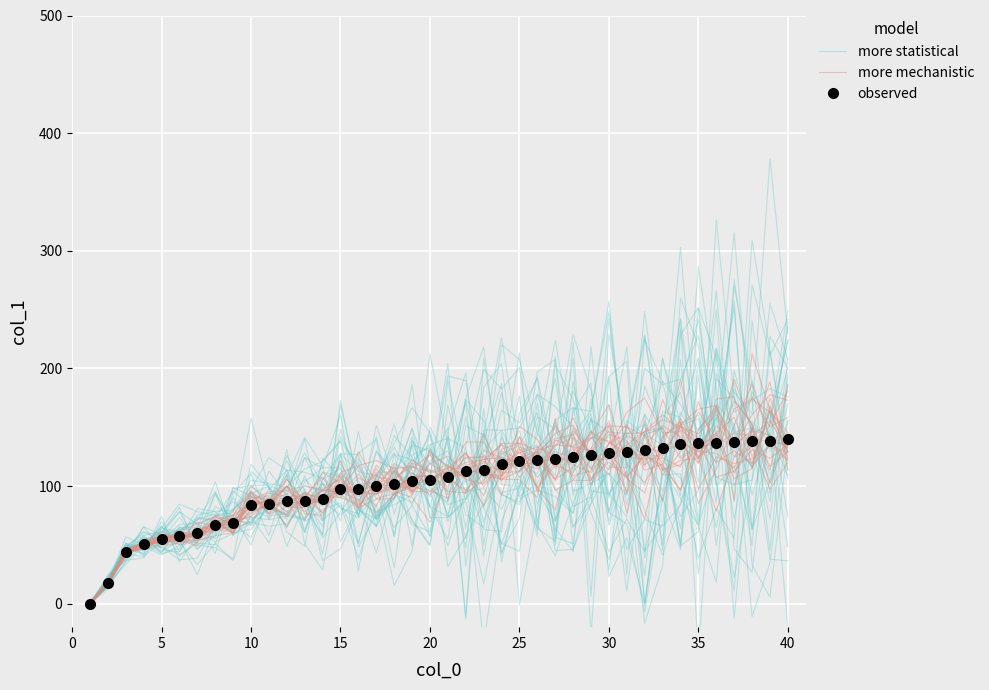

Read the observed value at 20.

104.9